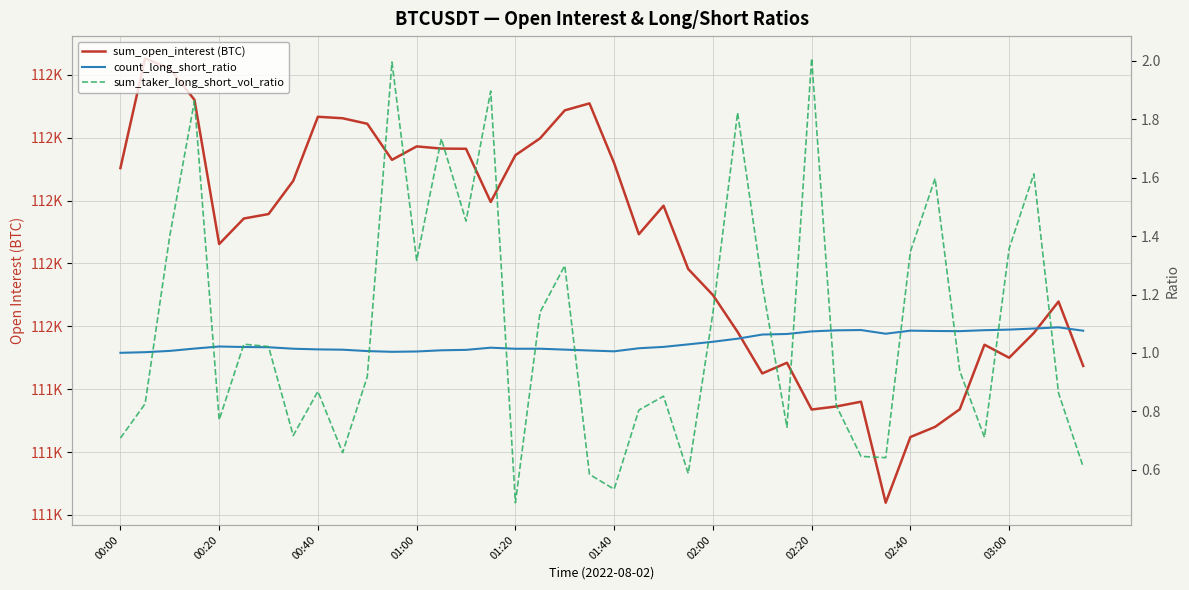

Is it true that count_long_short_ratio equals 0.6 at 00:00?

False